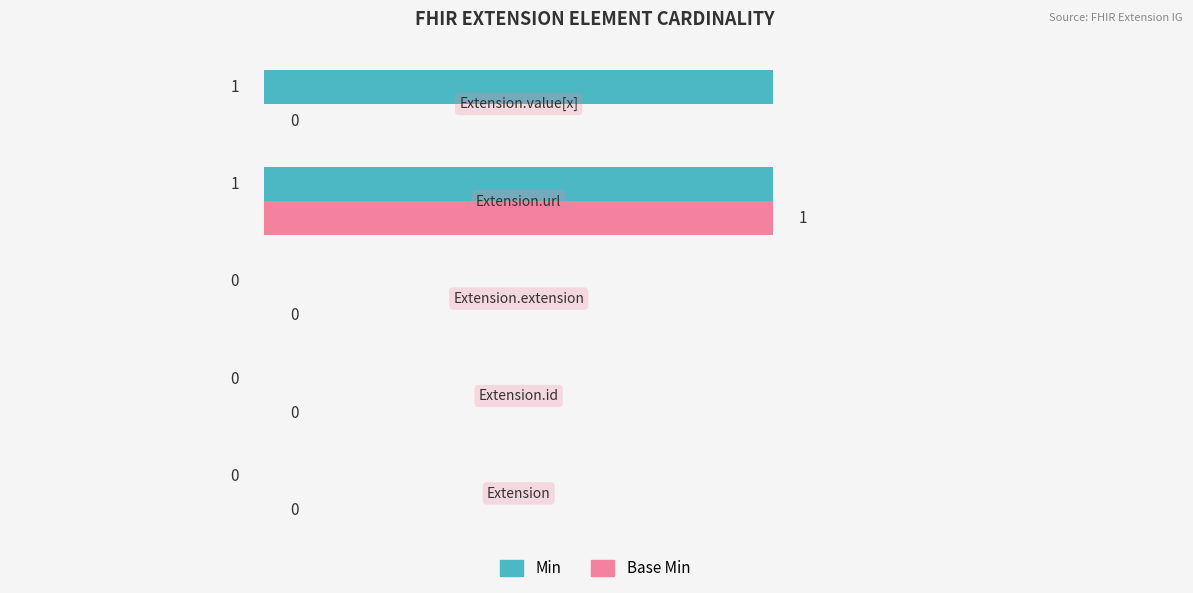

How many Min values are between 0 and 1?

5